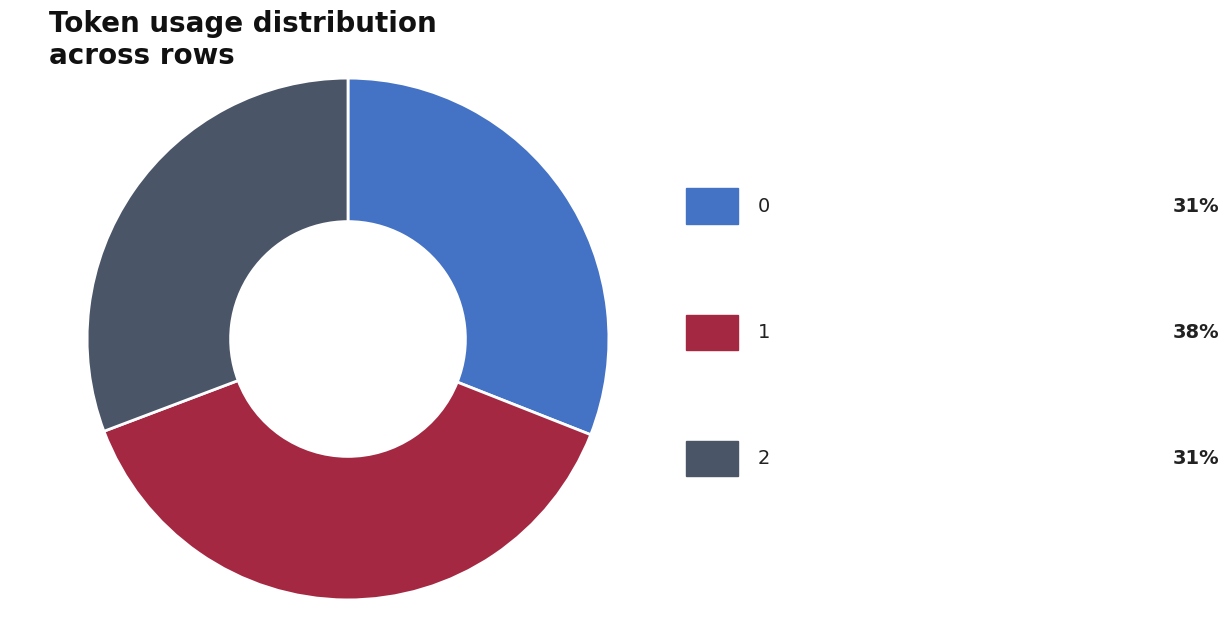

Is there any slice that represents more than half of the pie?

No